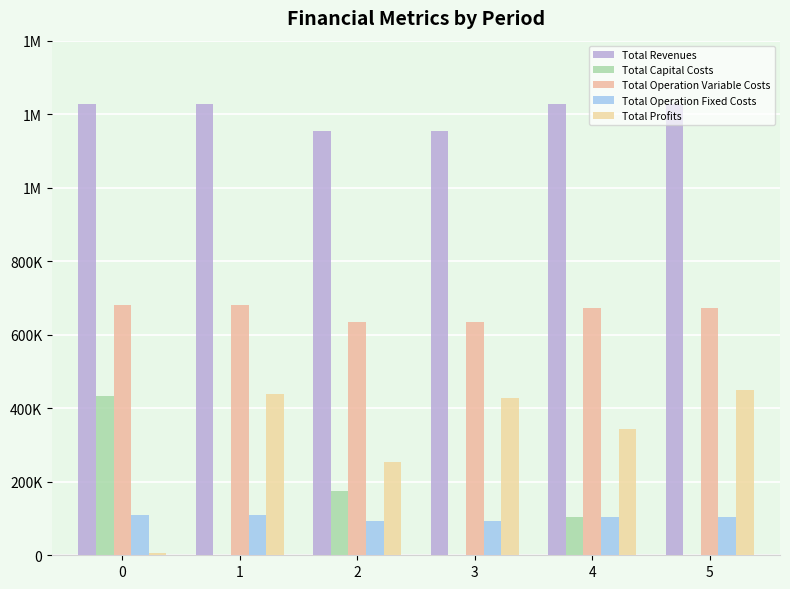

Are the bars horizontal?

No